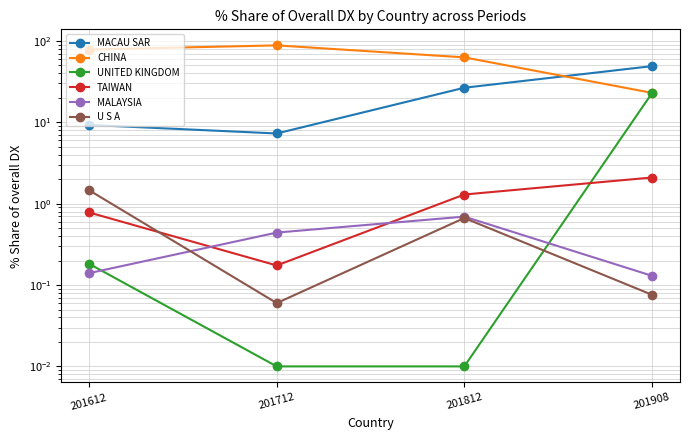

How many intersections are there between TAIWAN and UNITED KINGDOM?

1